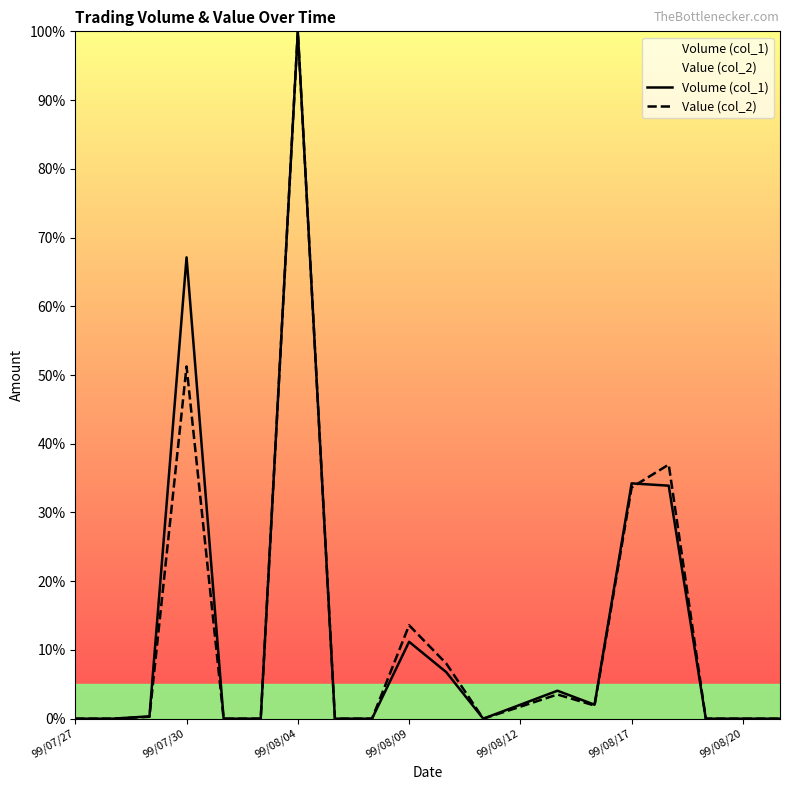

Reading left to right, what are all the values shown in this chart?

Volume (col_1): 0.0	0.0	0.3	67.1	0.0	0.0	100.0	0.0	0.0	11.2	6.8	0.0	2.0	4.1	2.0	34.2	33.9	0.0	0.0	0.0
Value (col_2): 0.0	0.0	0.3	51.2	0.0	0.0	100.0	0.0	0.0	13.6	8.0	0.0	1.7	3.5	1.9	33.6	37.0	0.0	0.0	0.0